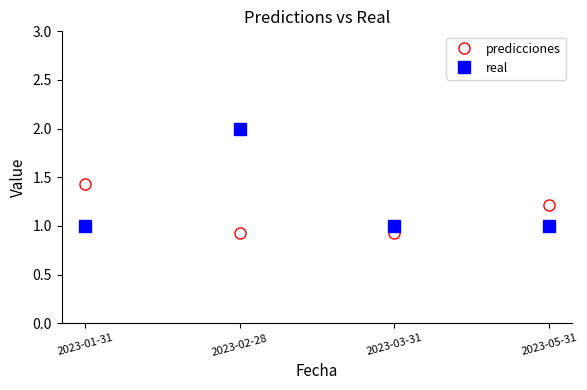

Which category has the highest value across all series?

2023-02-28